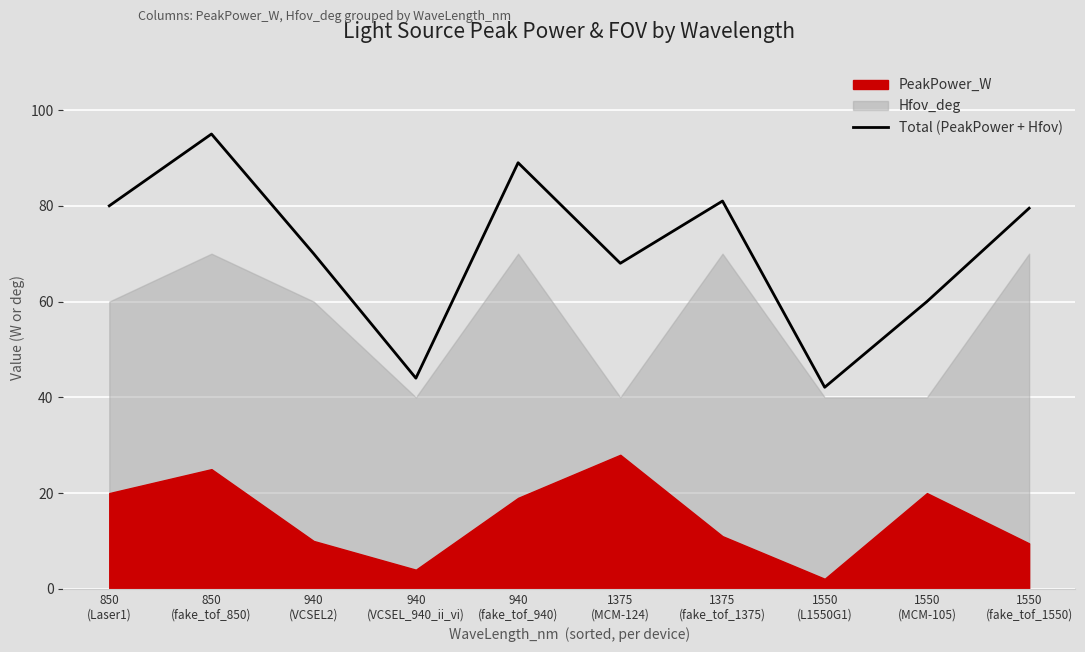

What position from the left is 1550
(MCM-105)?

9